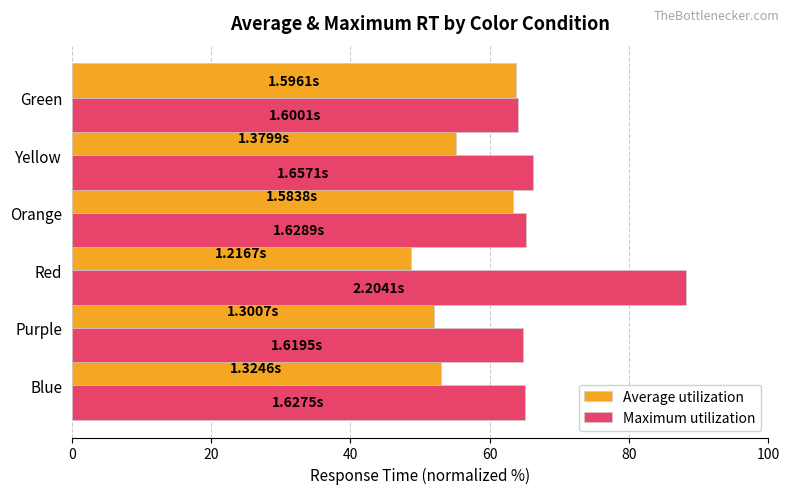

Which category has the lowest value in the Average utilization series?

Red